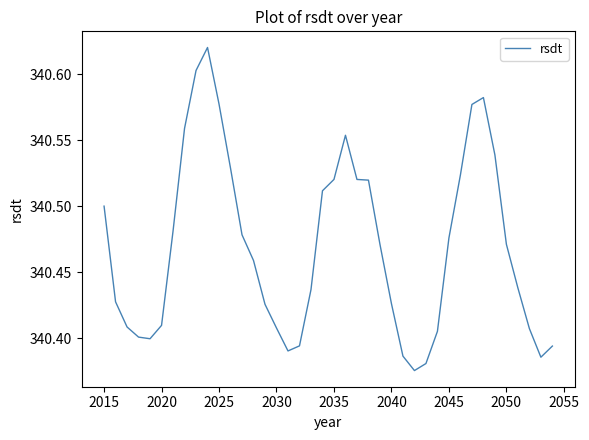

How many points are higher than both their immediate neighbors (excluding endpoints)?

3